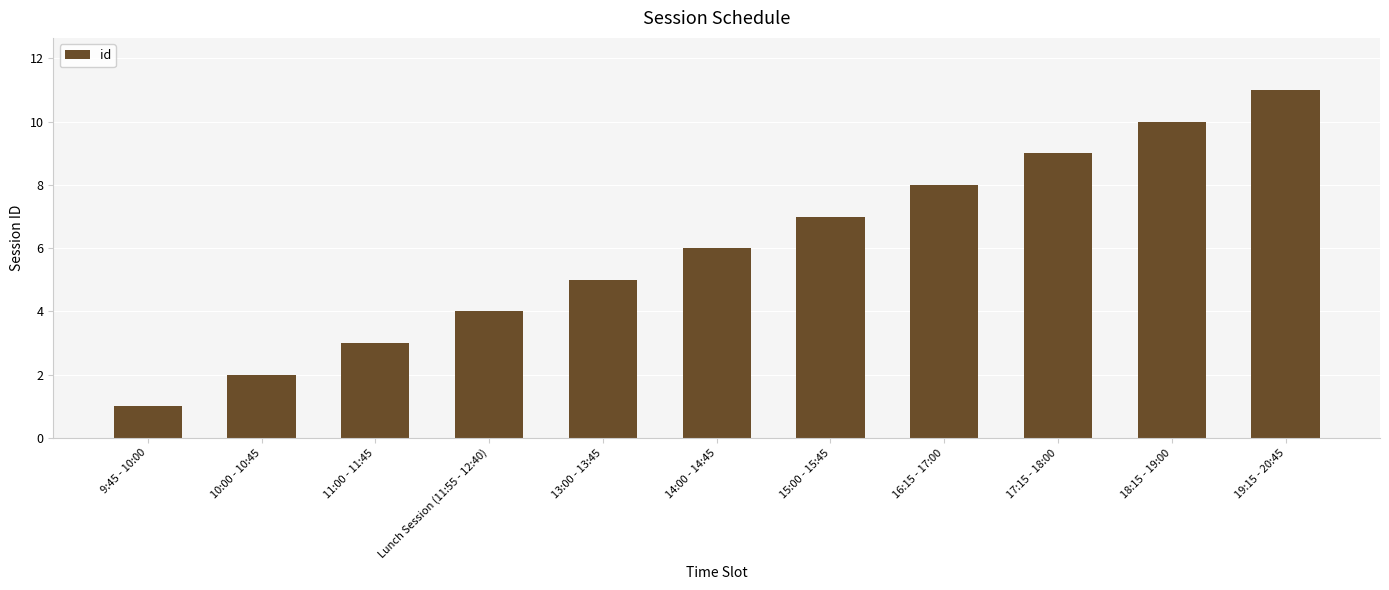

Which label corresponds to the smallest value in the chart?

9:45 - 10:00